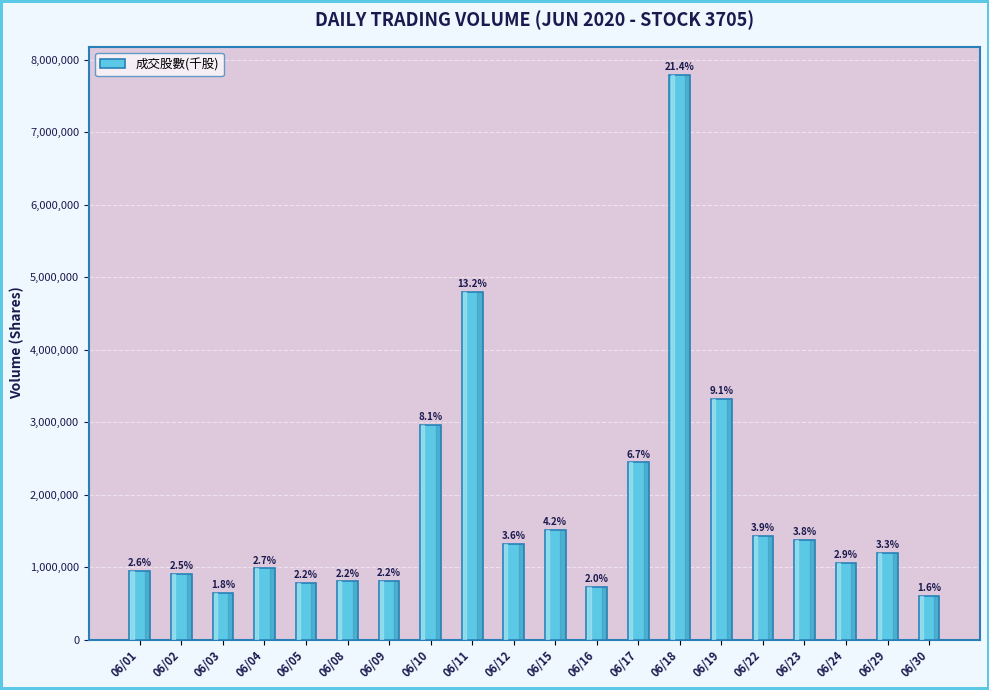

What is the difference between the maximum and minimum values?

7189588